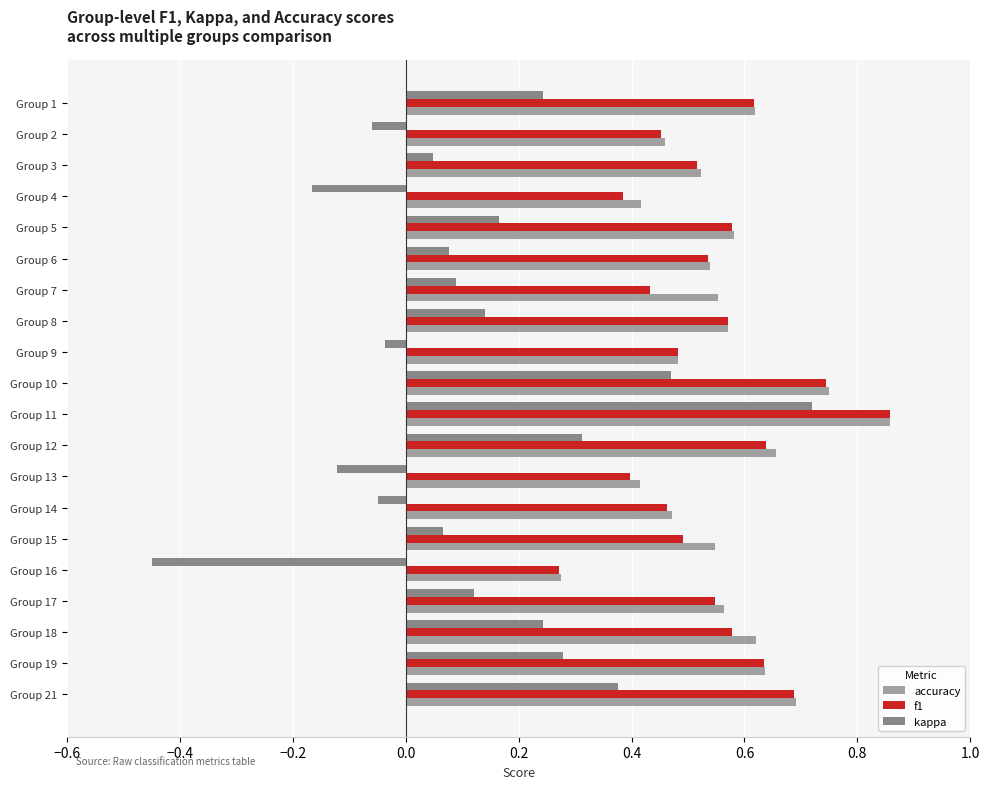

What is the difference between the maximum and minimum values in the kappa series?

1.2